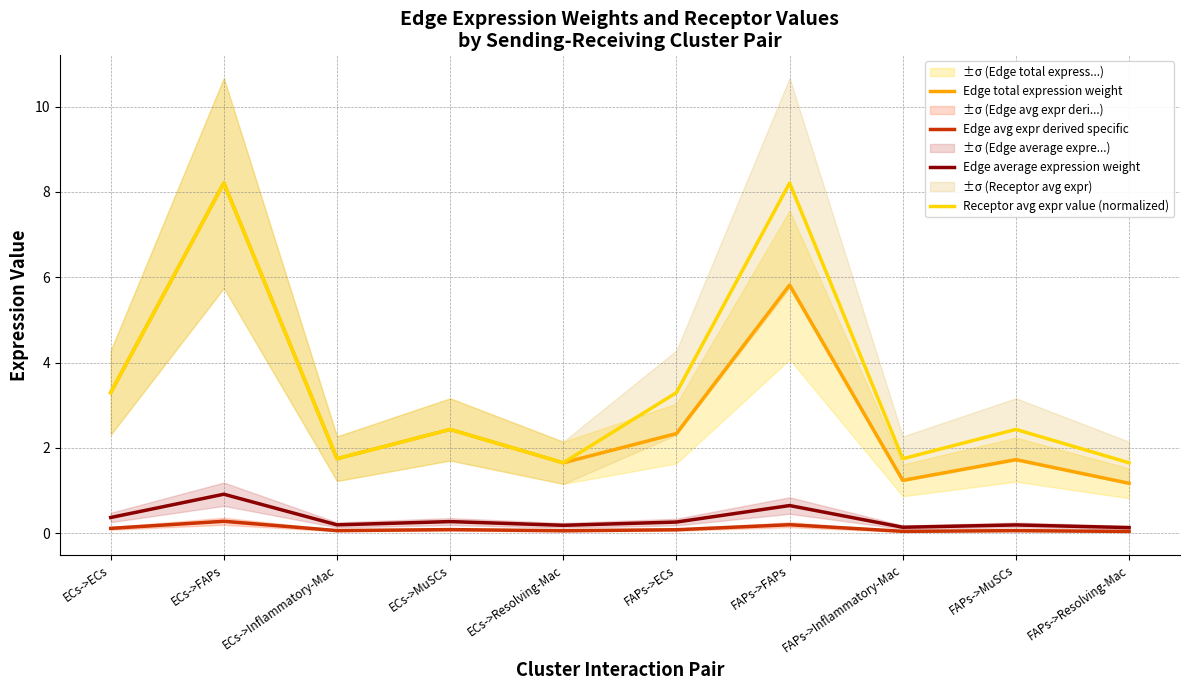

What is the value of the Edge avg expr derived specific point at the 2nd from the left?

0.3